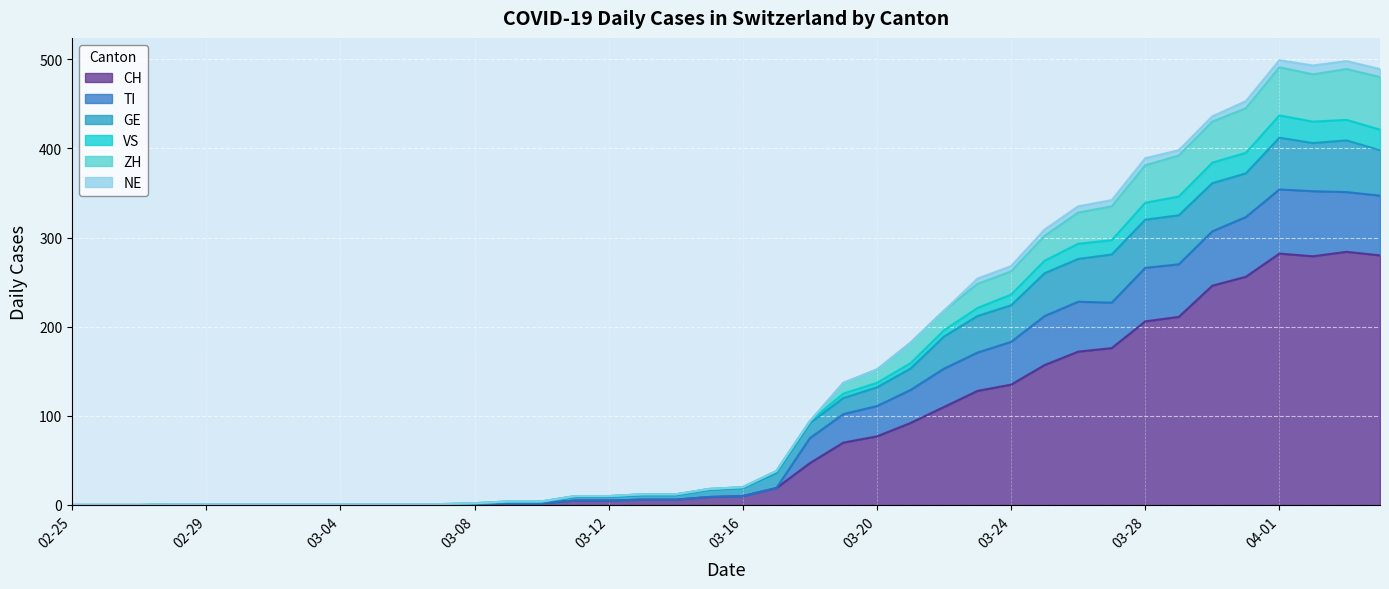

What is the maximum value for CH?

284